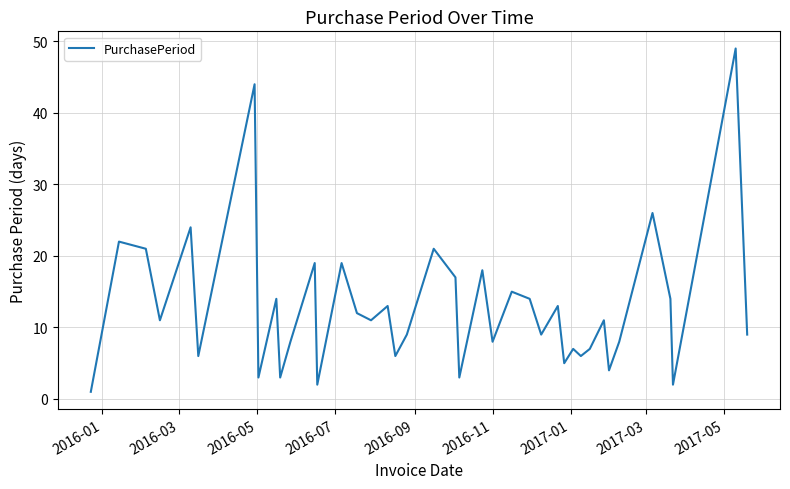

What is the smallest value displayed?

1